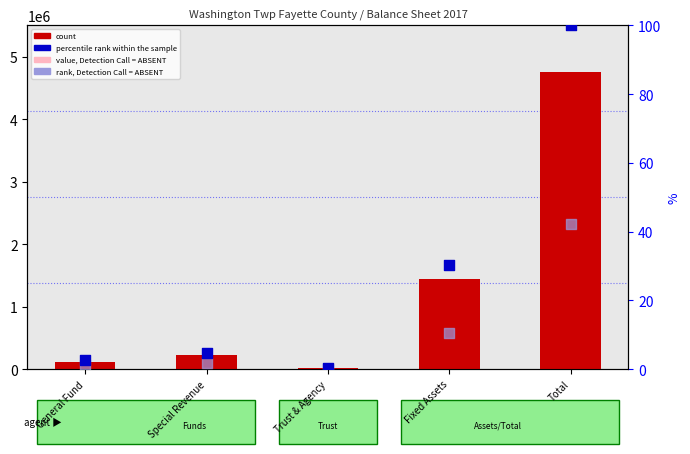

Is the value of count at Trust & Agency greater than the value of percentile rank within the sample at Special Revenue?

Yes